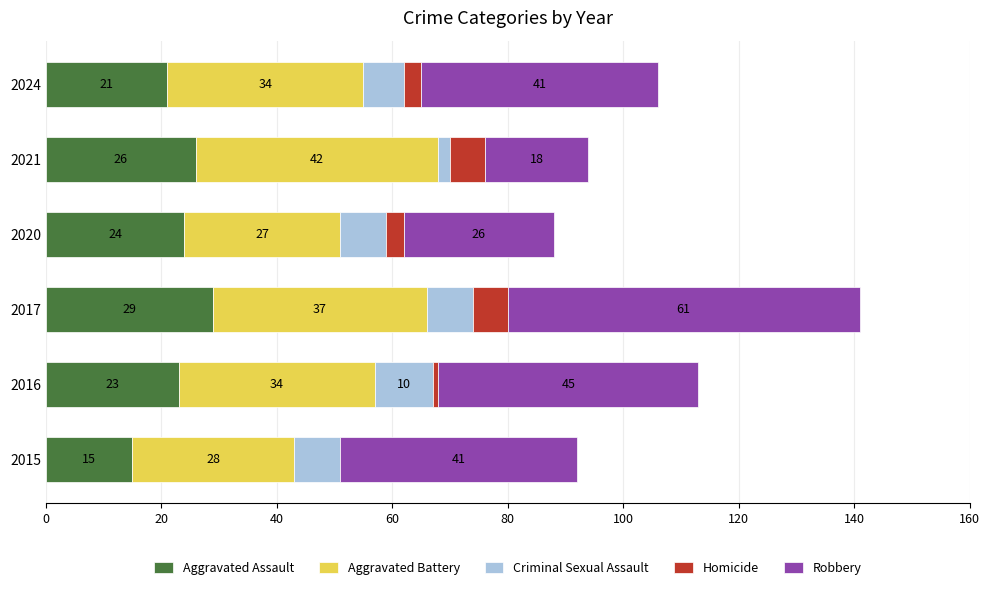

At which category is the sum across all series the highest?

2017